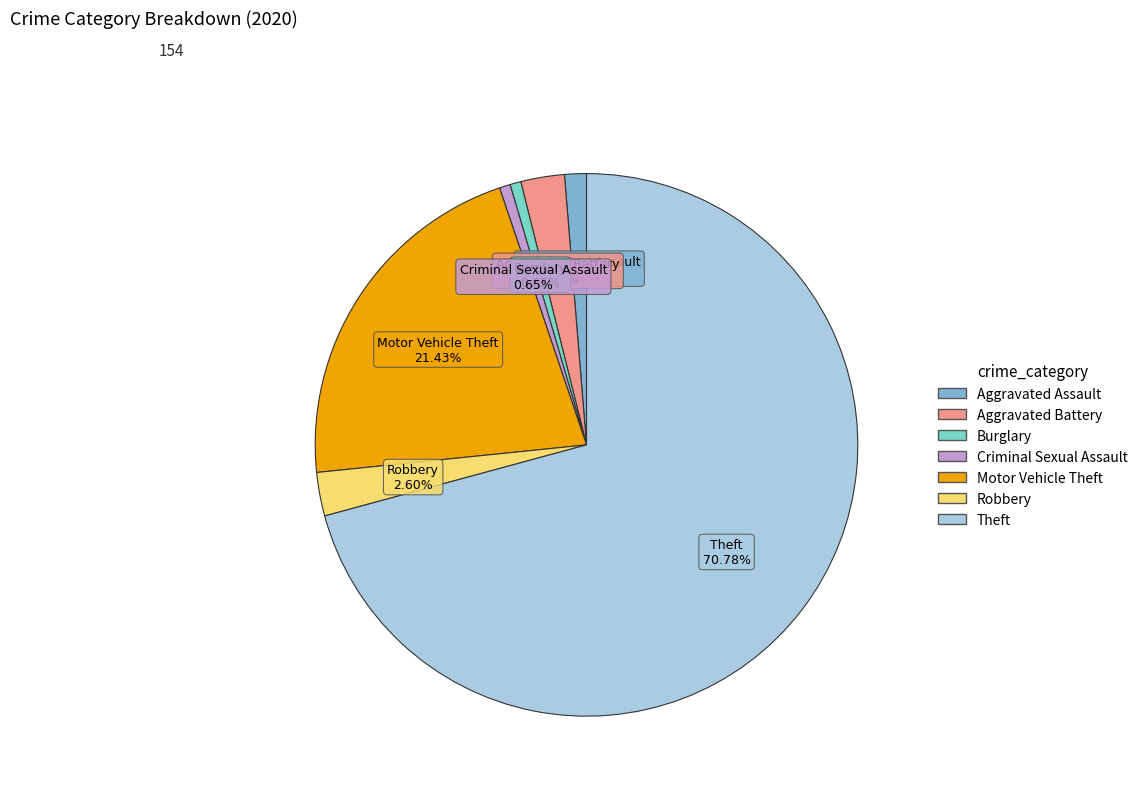

Which slice is the largest?

Theft